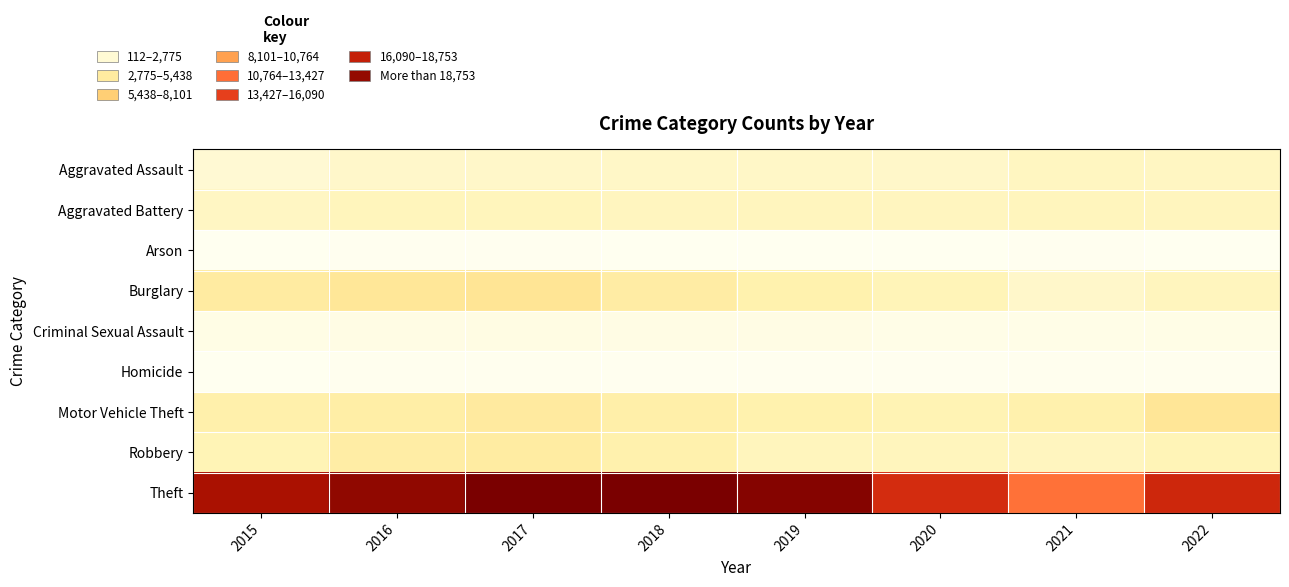

Between 2019 and 2020, which is larger?

2019